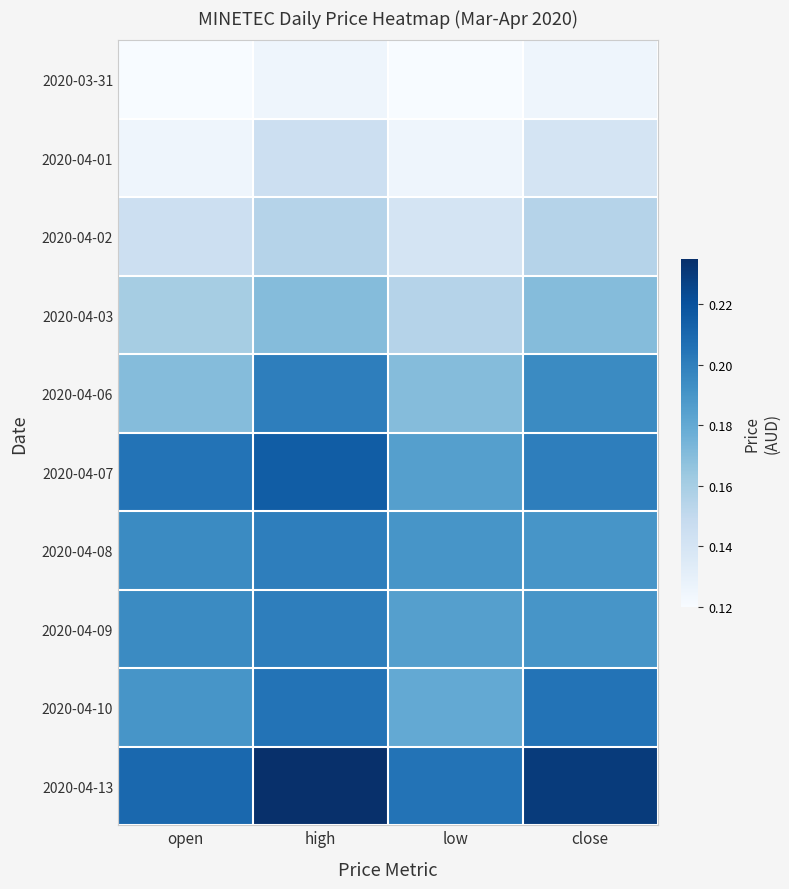

What is the spread (max minus min) of values at close?

0.1